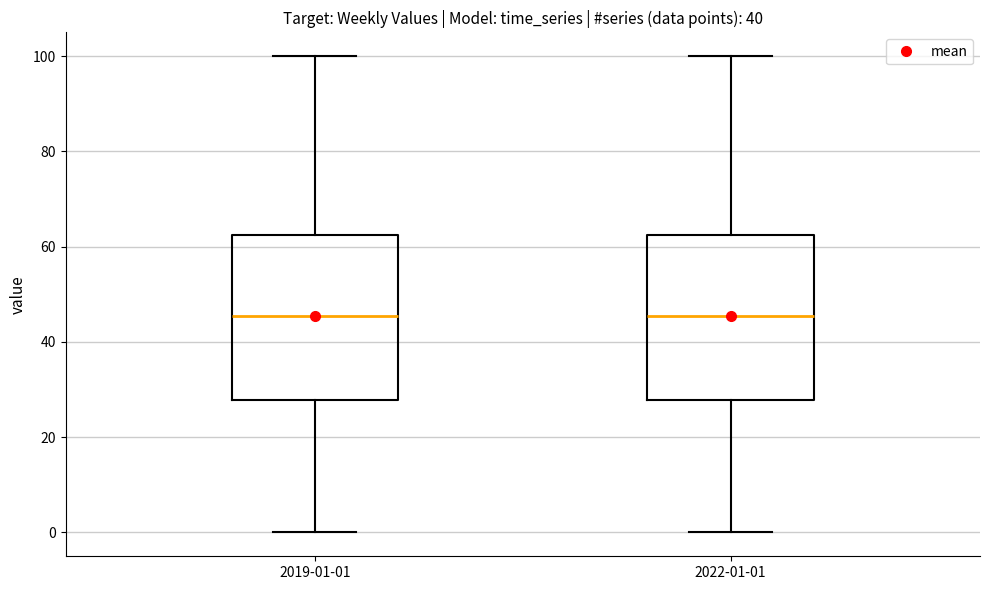

Where does the median line of the box for 2019-01-01 sit on the y-axis? The values are not printed on the chart, so give them approximately, as read against the axis.

46